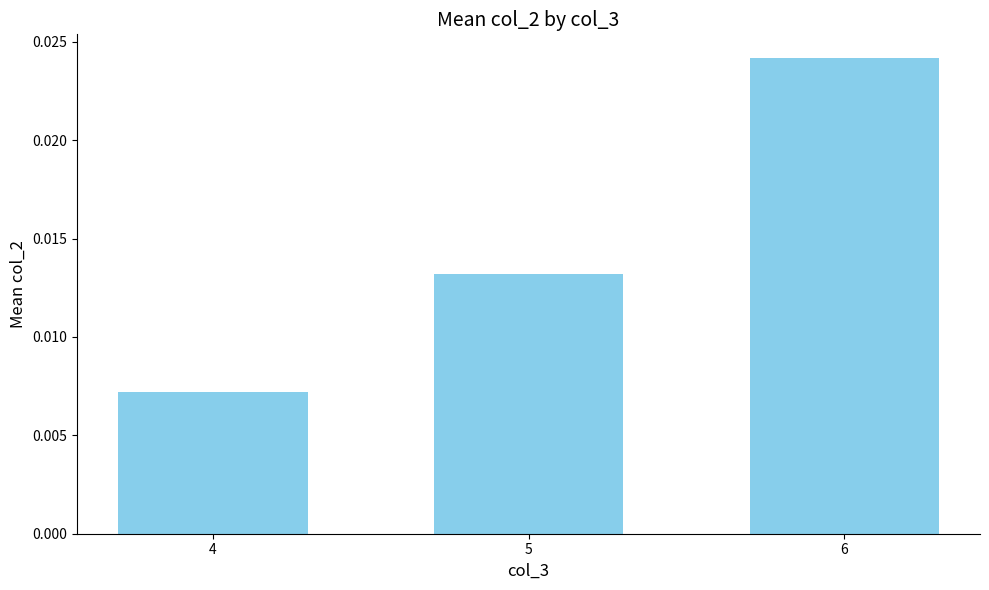

List the labels in order of value, smallest first.

4, 5, 6